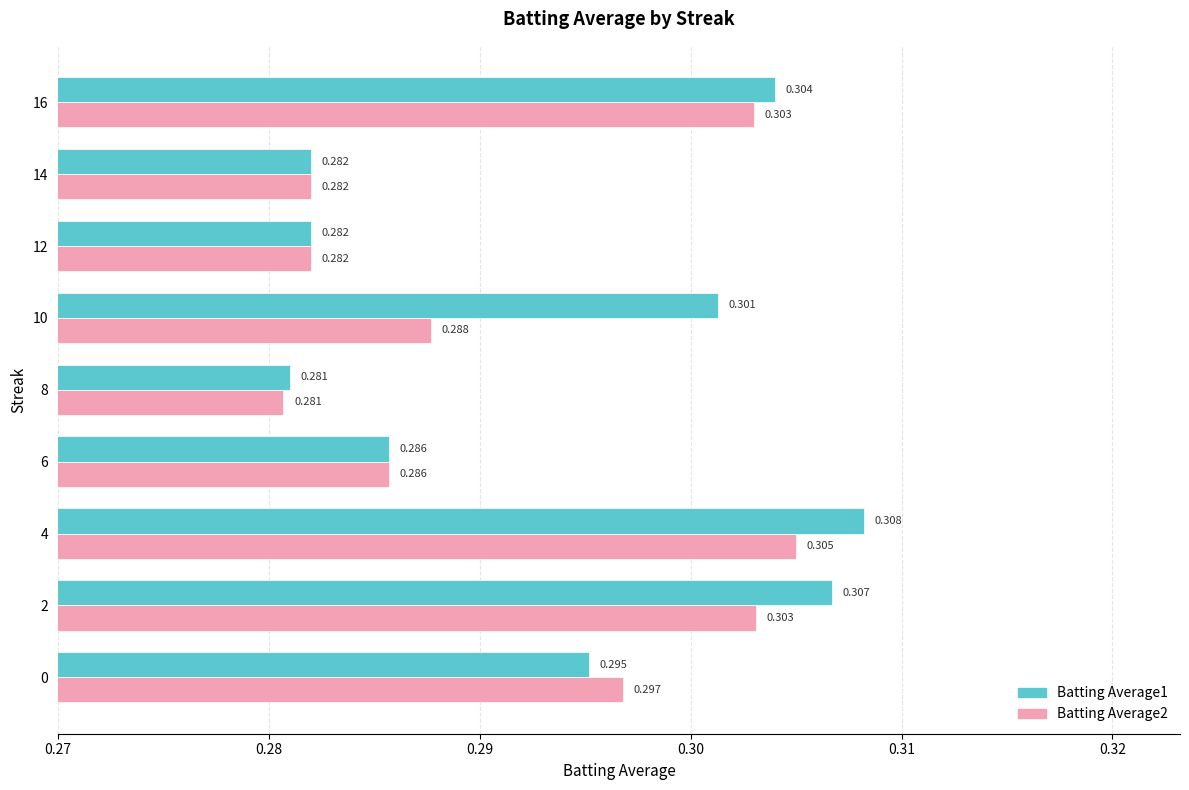

Count the number of data series in this chart.

2